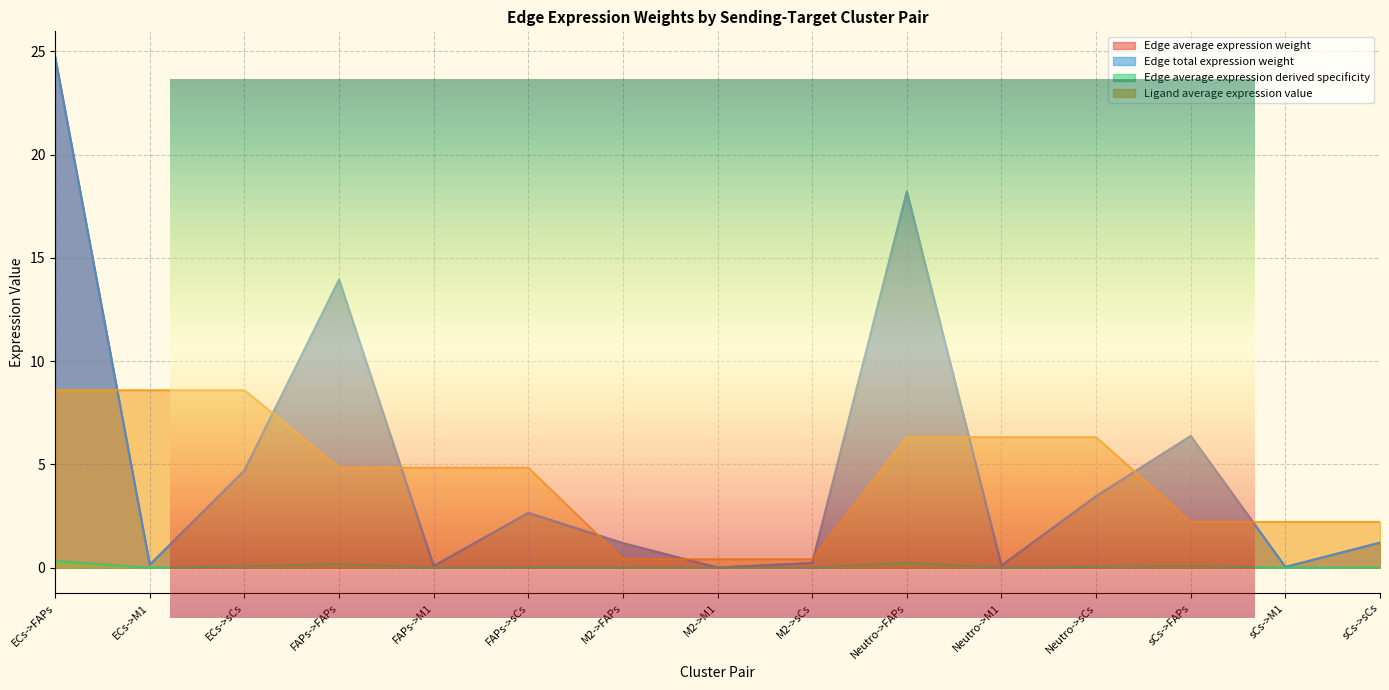

What are all the series names shown in the legend?

Edge average expression weight, Edge total expression weight, Edge average expression derived specificity, Ligand average expression value